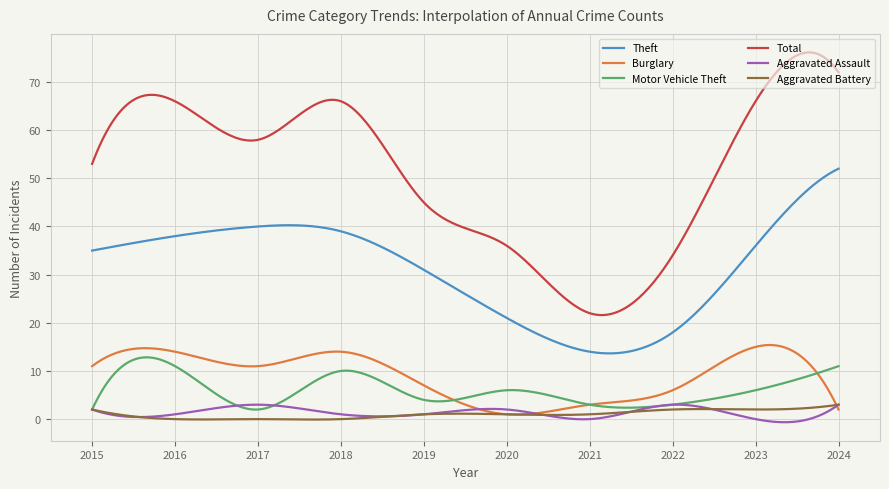

Which series has the largest total across all categories?

Total